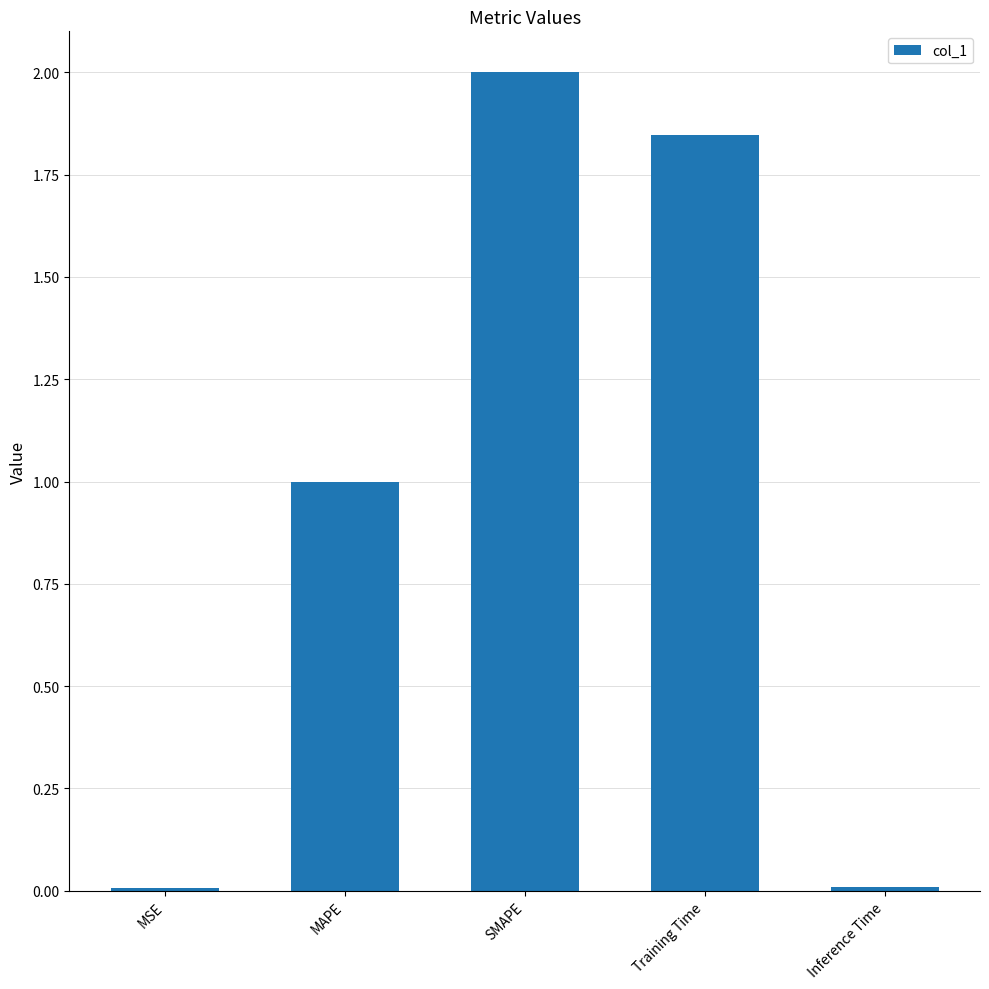

What is the difference between the values at SMAPE and MAPE?

1.0